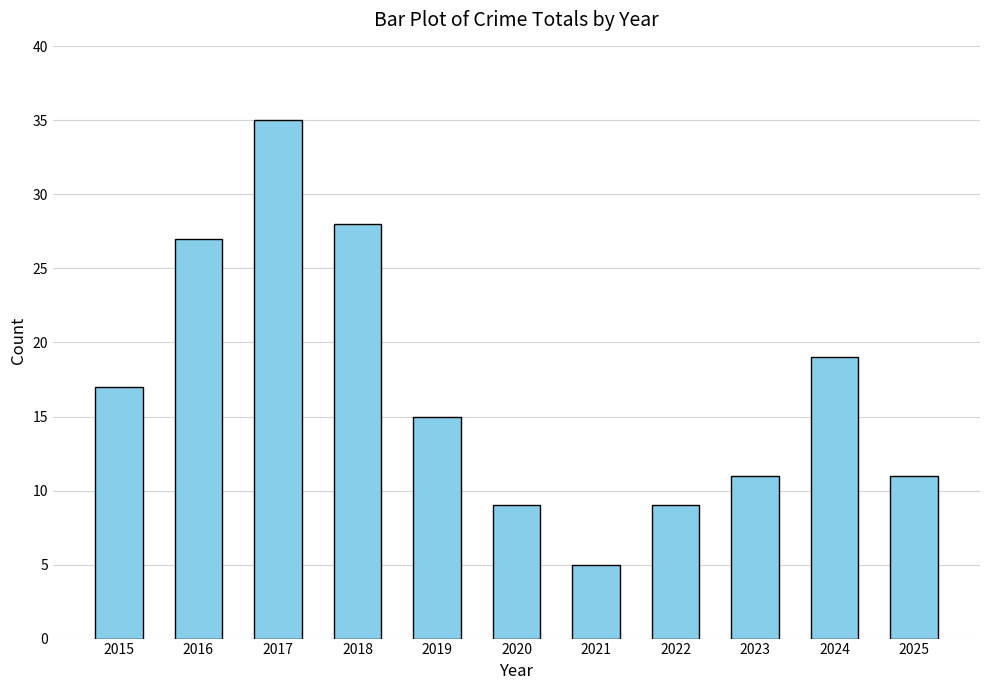

What is the average value?

17